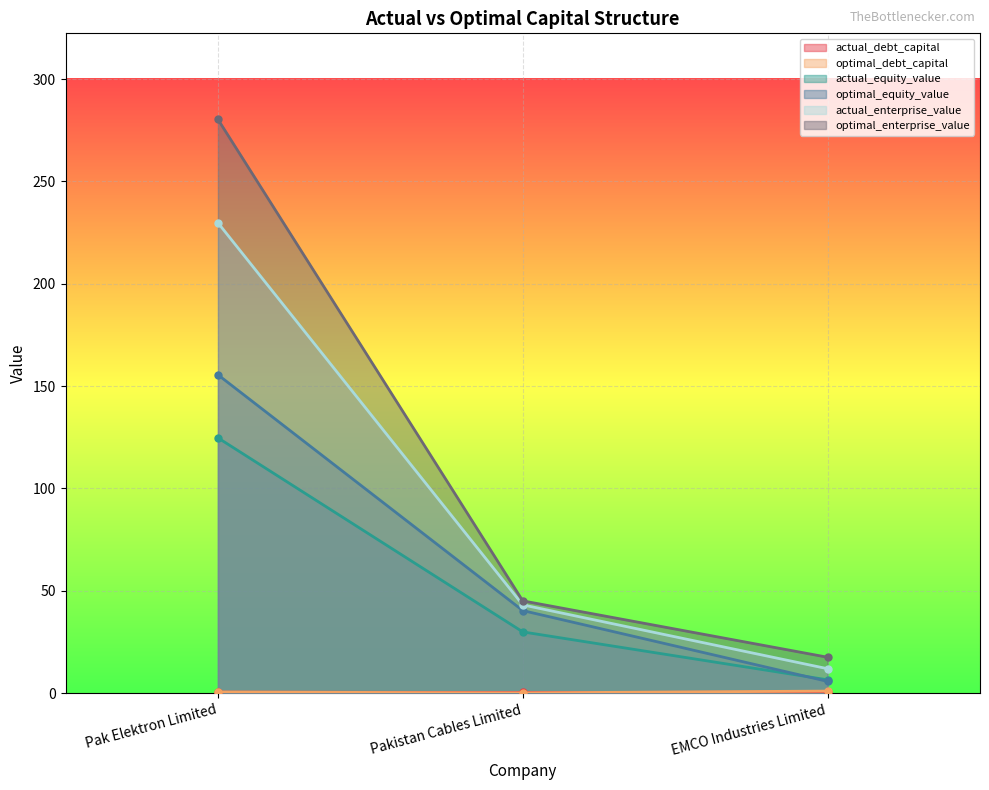

What is the value of the actual_debt_capital point at the 2nd from the left?

0.3